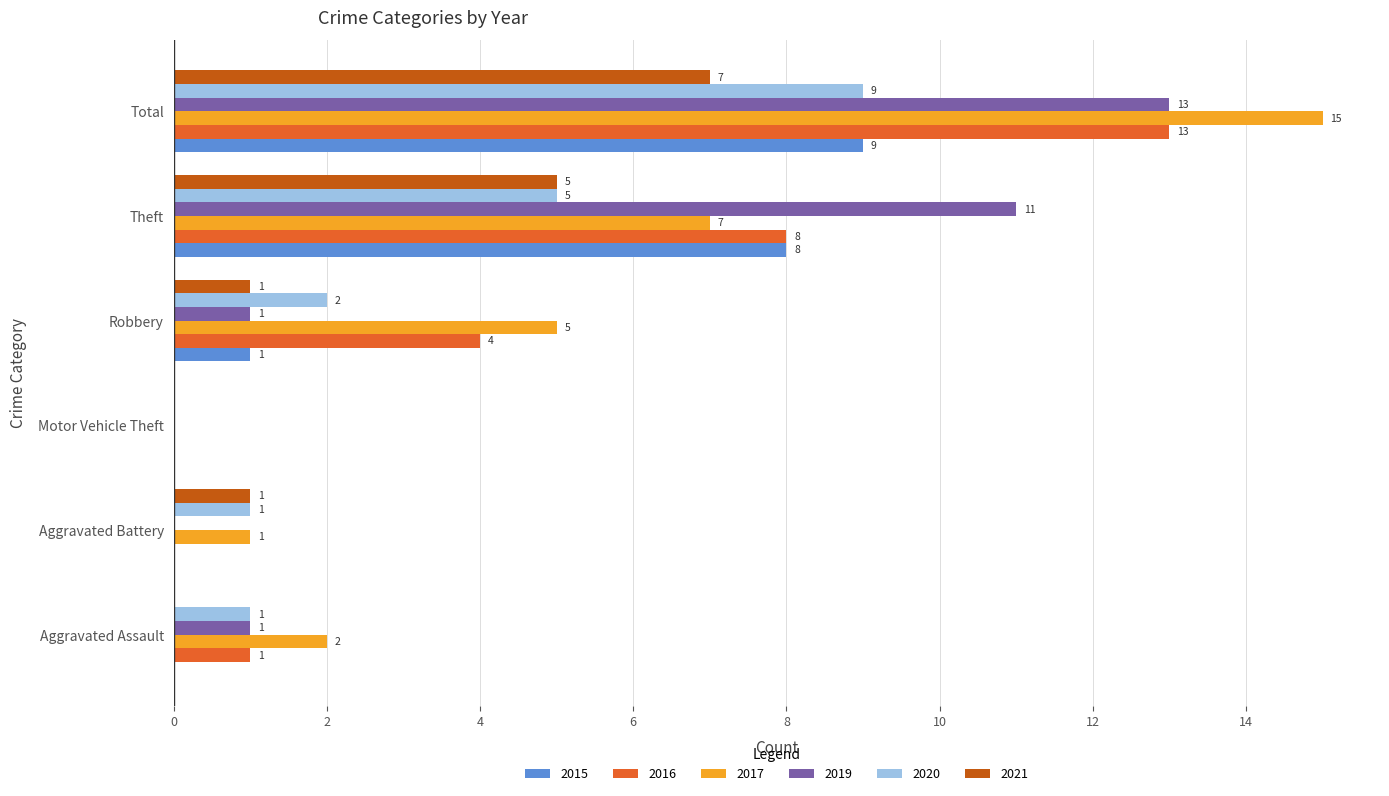

What is the sum of the 2016 values at Robbery and Motor Vehicle Theft?

4